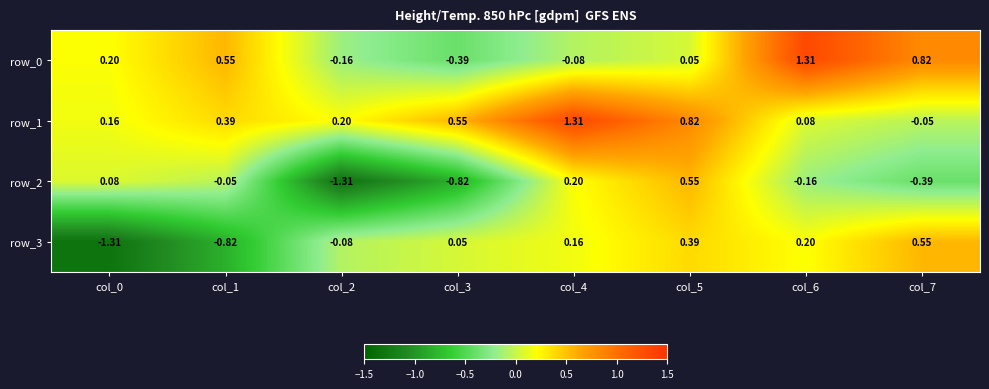

True or false: row_1 has a value of 0.1 at col_0.

False